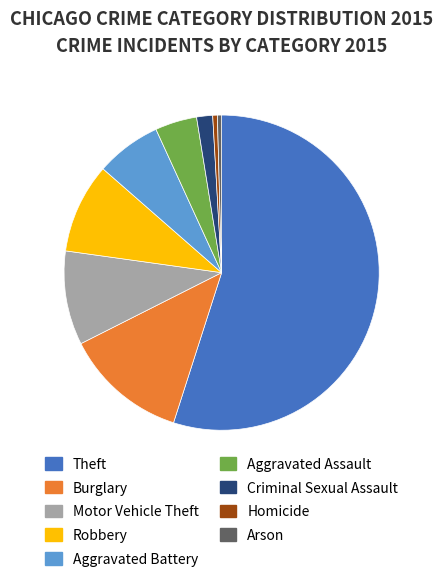

How many slices are in this pie chart?

9